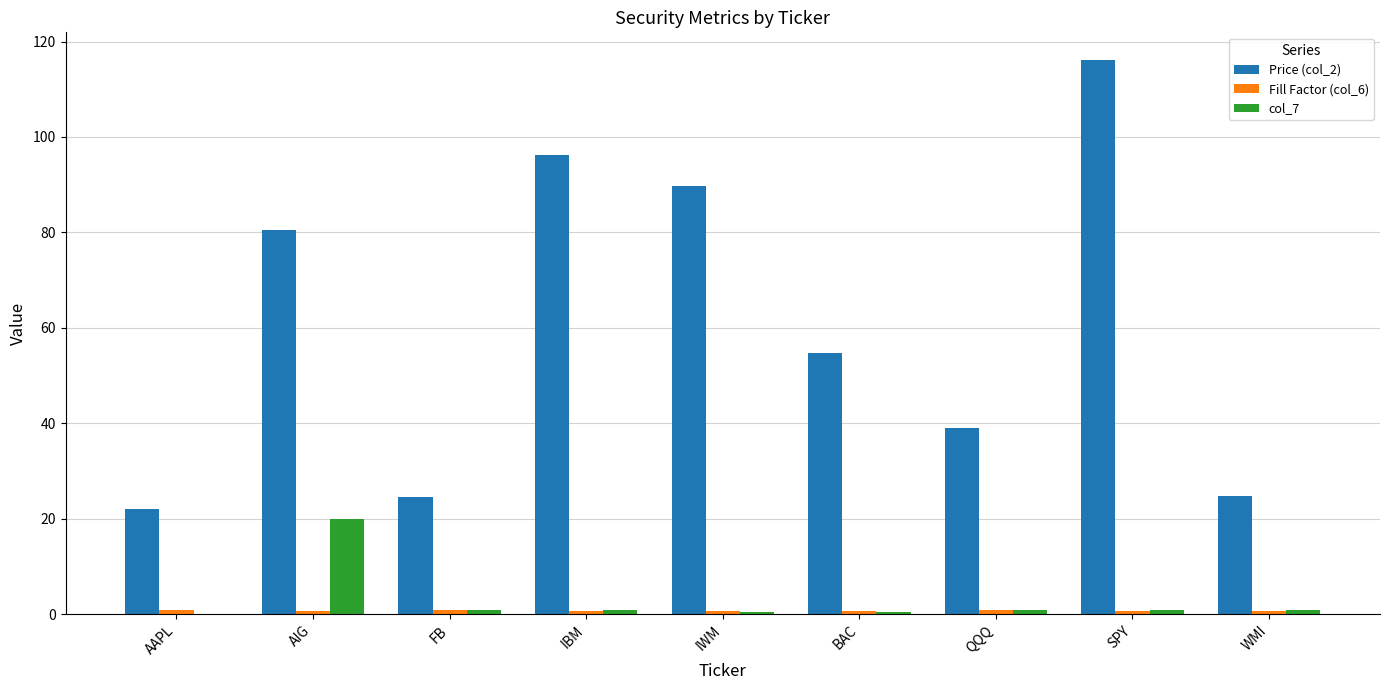

What is the sum of all col_7 values?

26.0